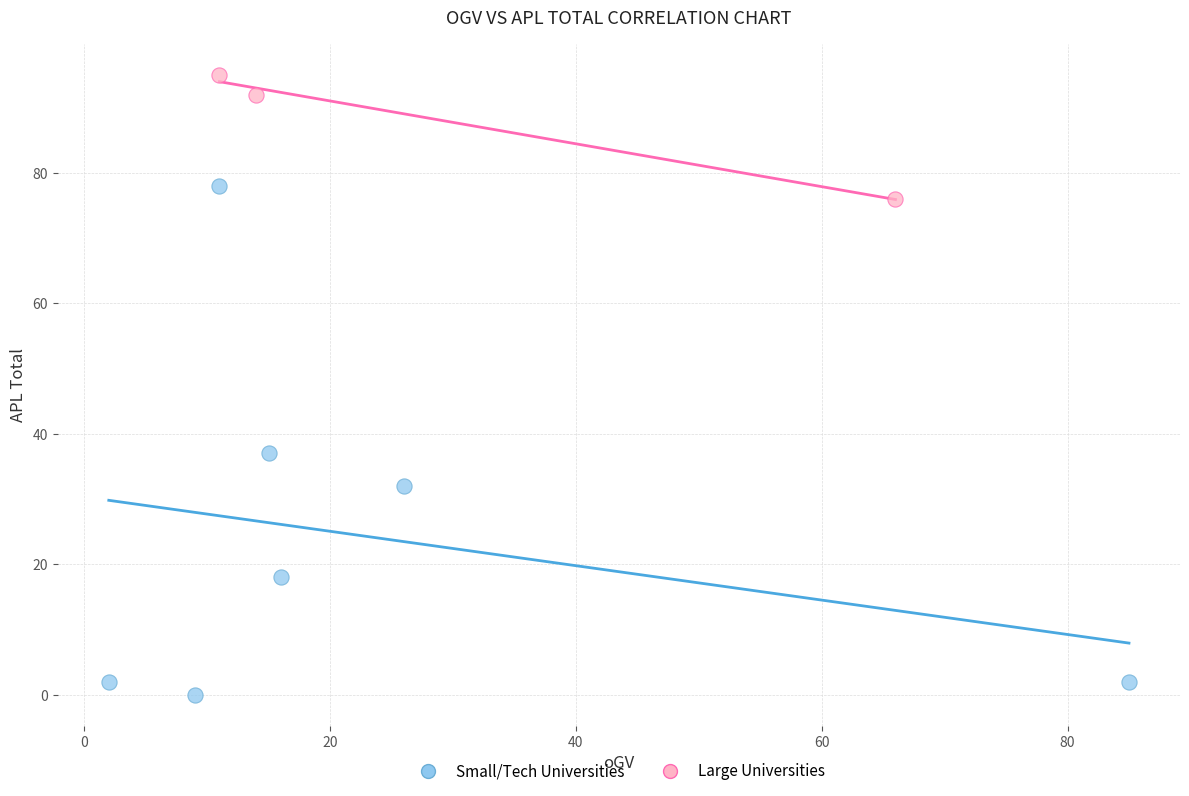

Which series has the largest Y range (max minus min)?

Small/Tech Universities